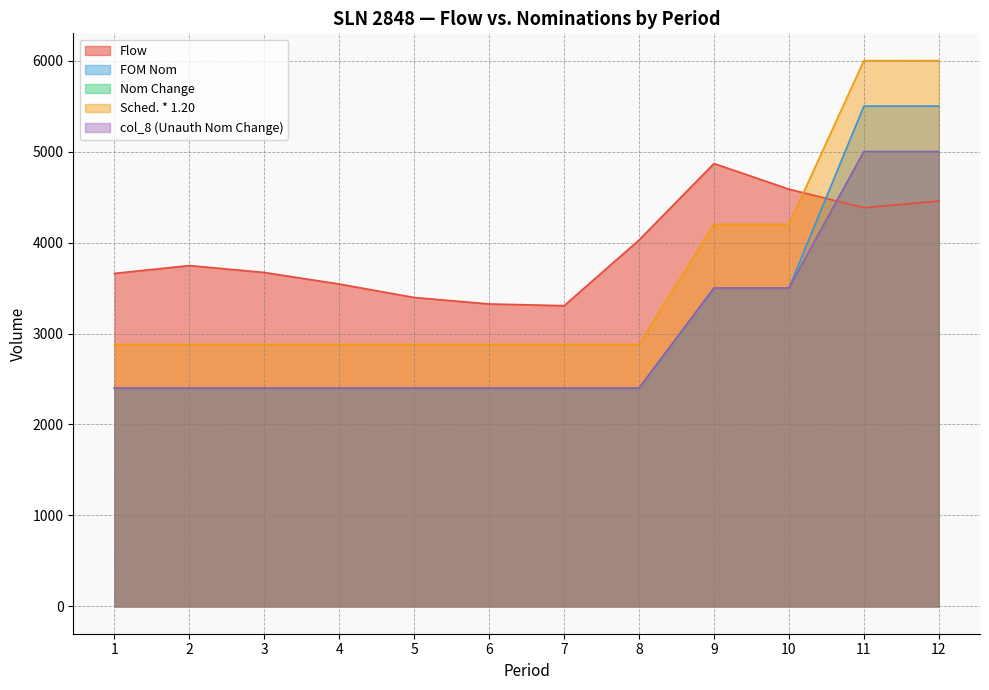

Is it true that col_8 (Unauth Nom Change) equals 2400 at 6?

True